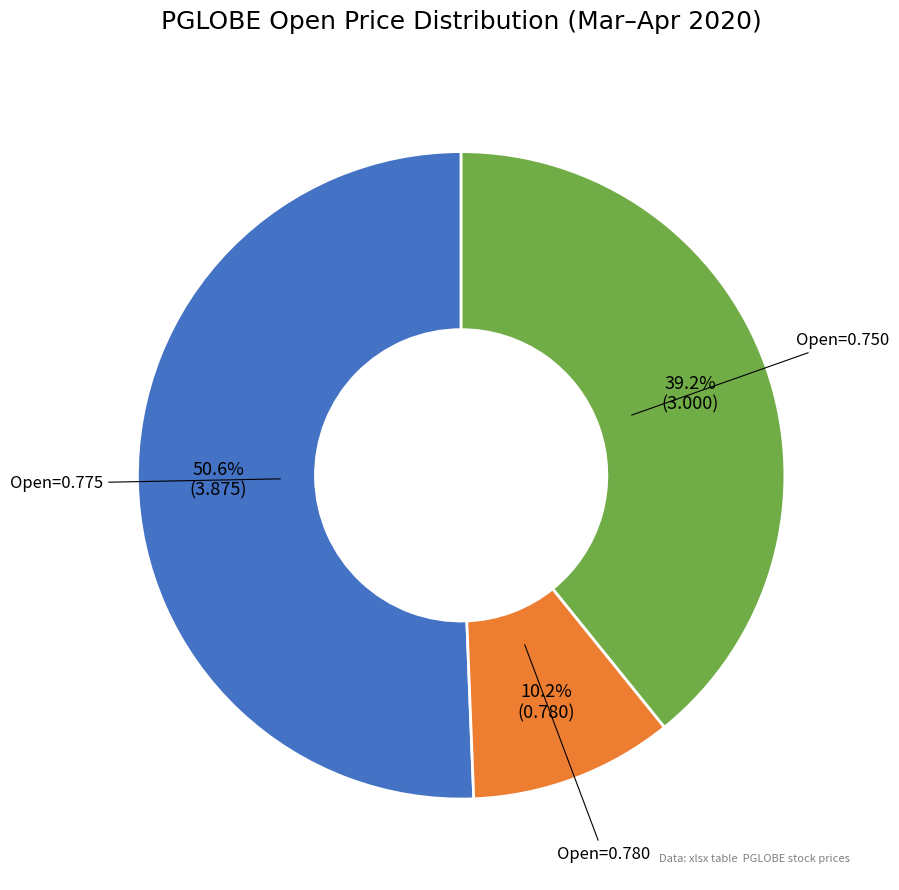

Which category accounts for the majority?

Open=0.775